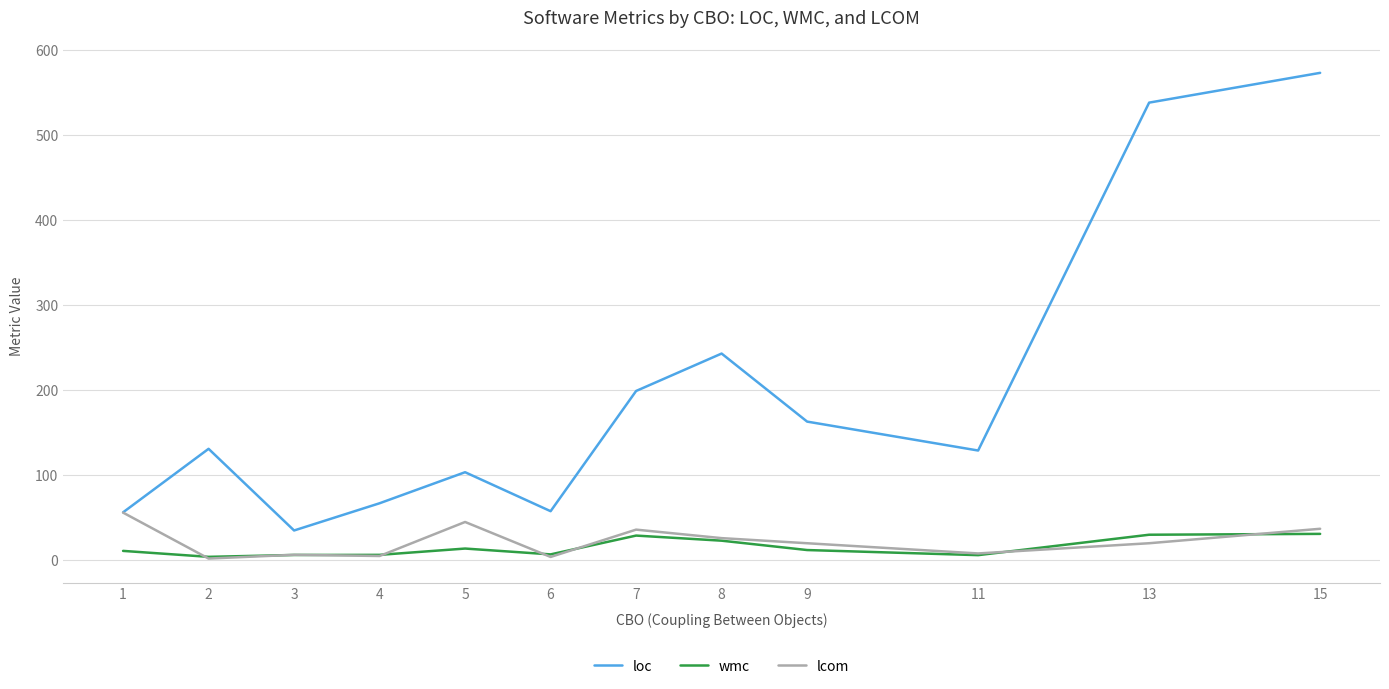

True or false: wmc has more than 1 points higher than both neighbors.

True